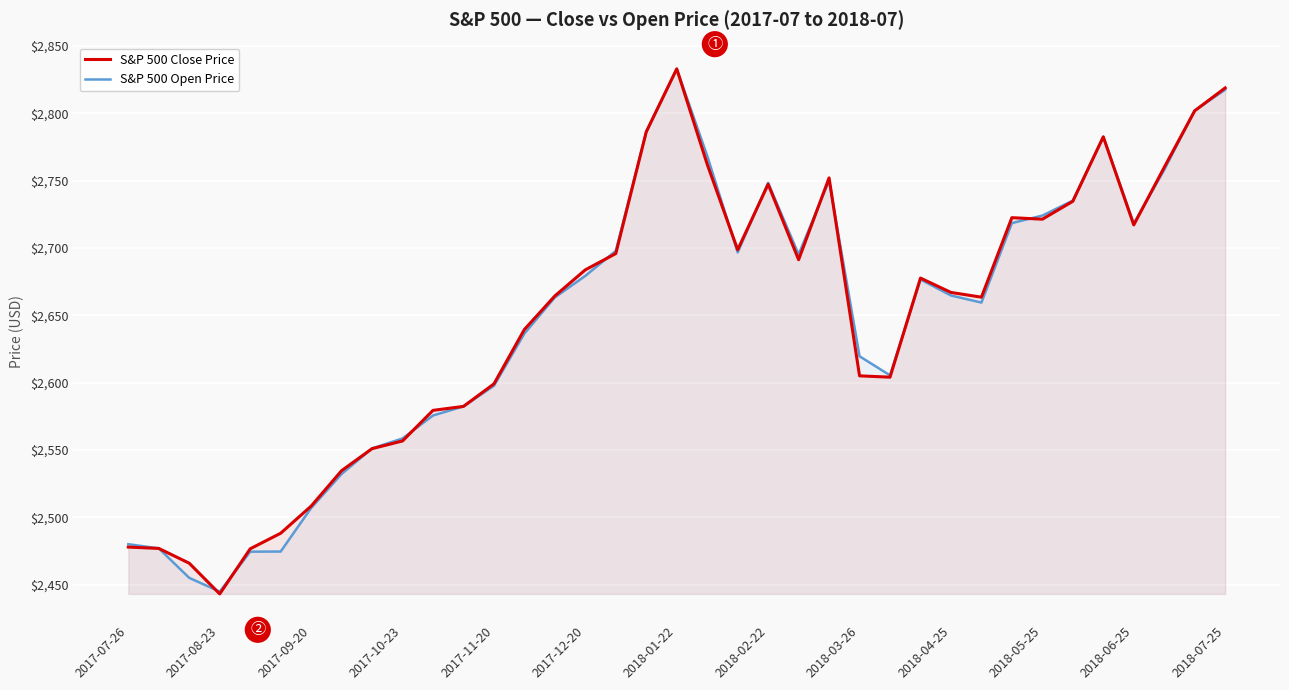

In S&P 500 Open Price, how many points are lower than both neighbors (excluding endpoints)?

6